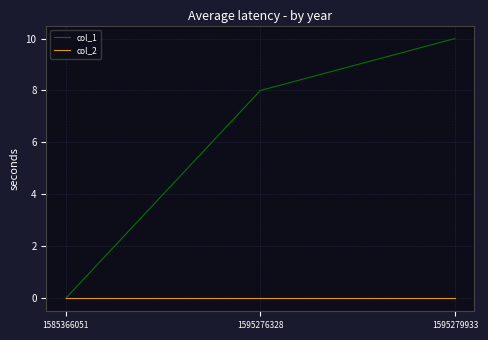

Reading left to right, transcribe all the data shown in this chart.

col_1: 0	8	10
col_2: 0	0	0